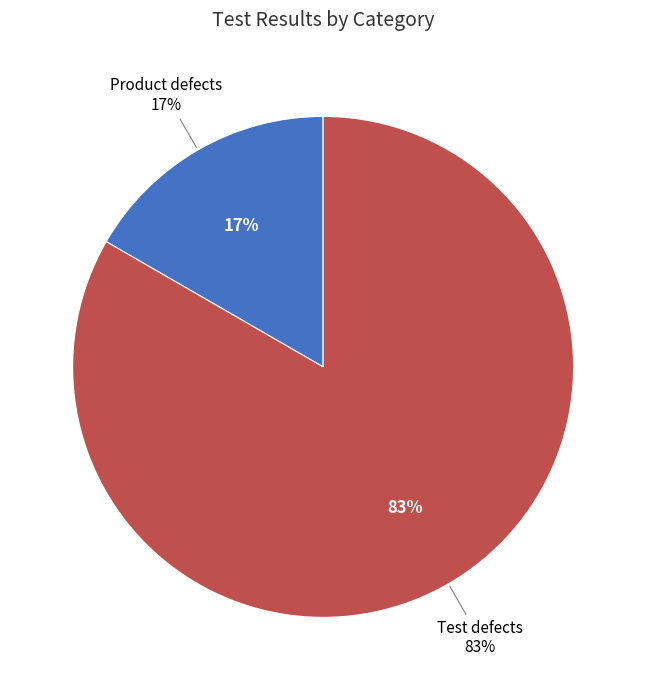

How many slices are in this pie chart?

2